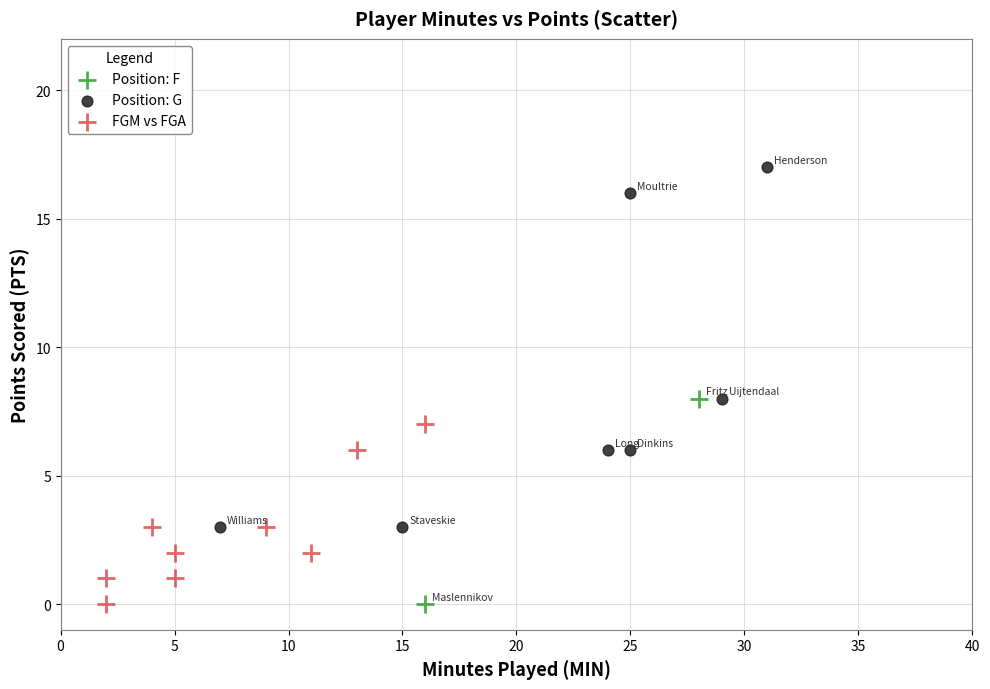

Which series contains the highest Y value?

Position: G